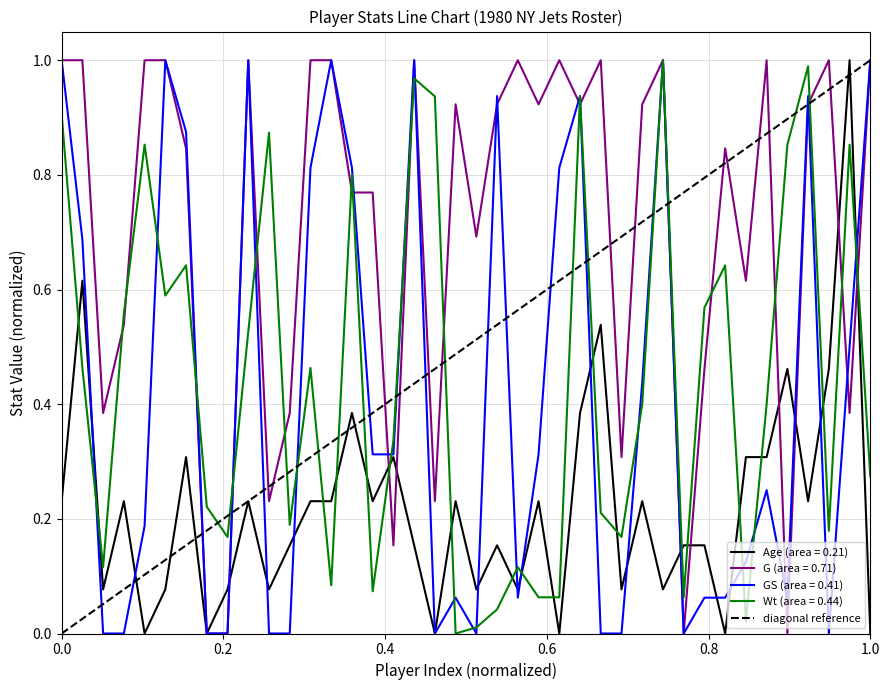

True or false: Age (area = 0.21) and Wt (area = 0.44) cross at least once.

True